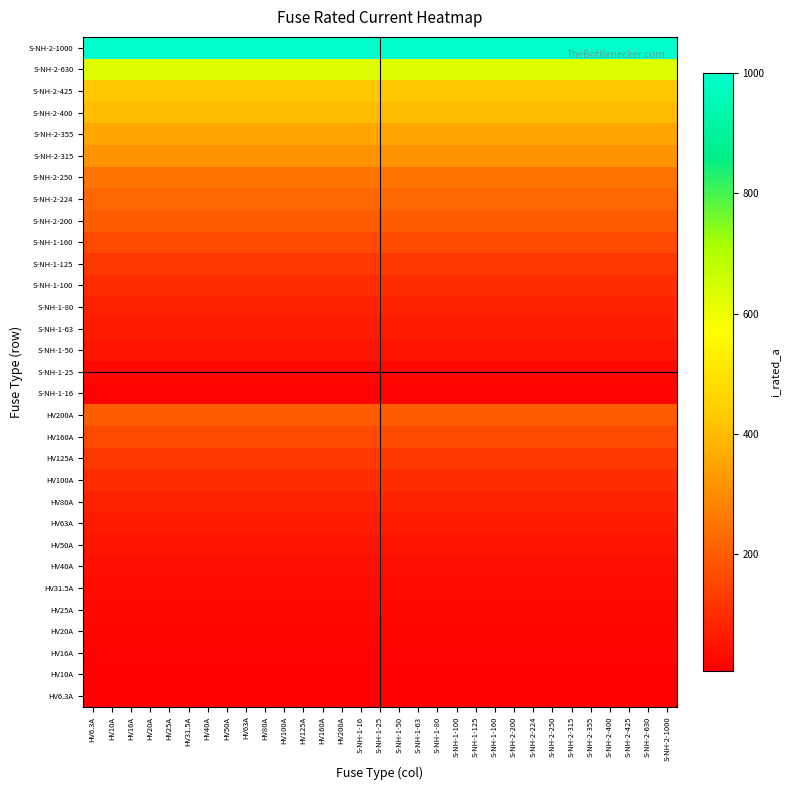

How many data points does each series have?

31